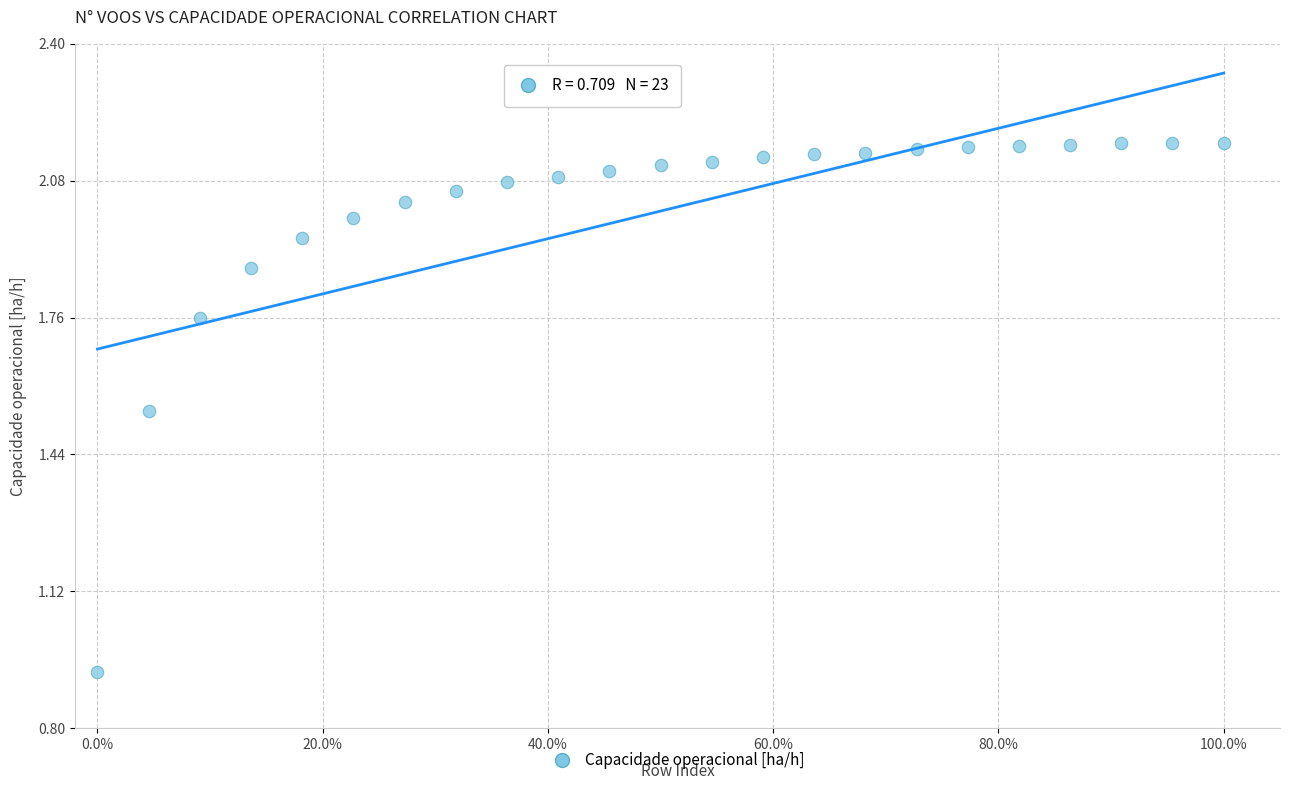

What is the range of X values (max minus min)?

100.0